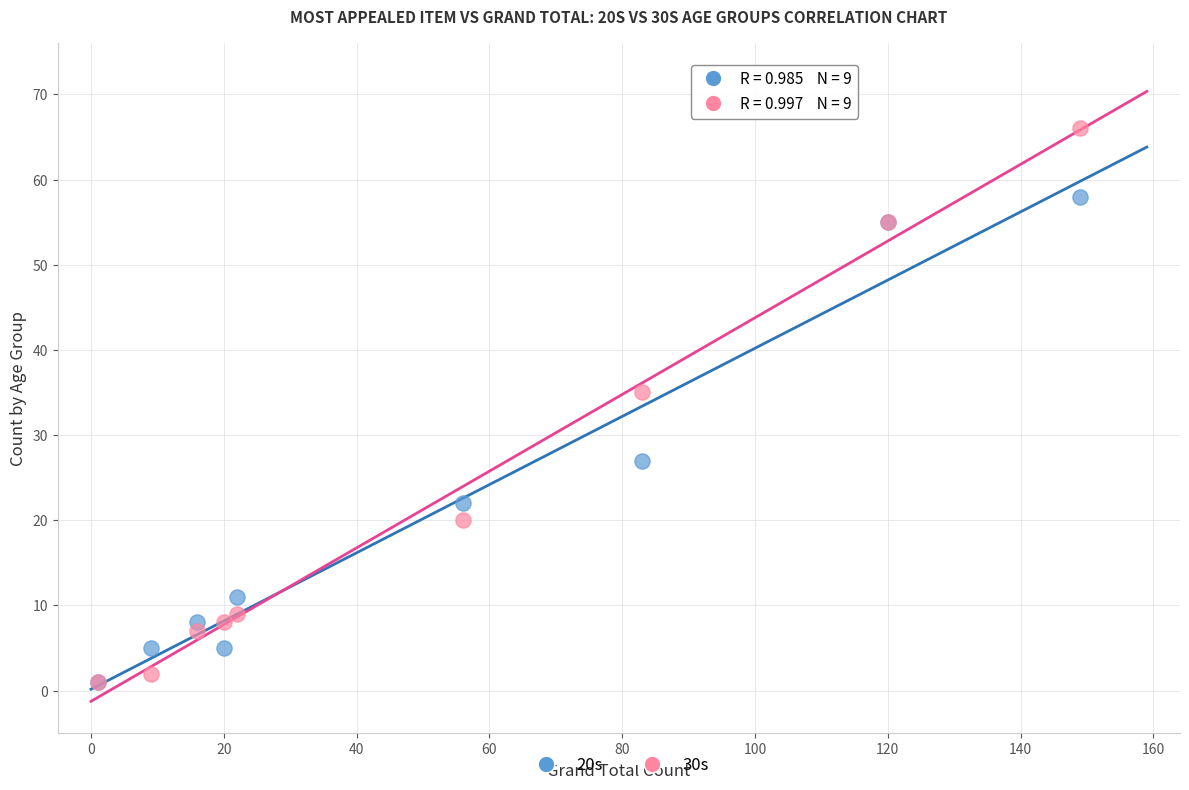

Which series has the widest spread of Y values?

30s